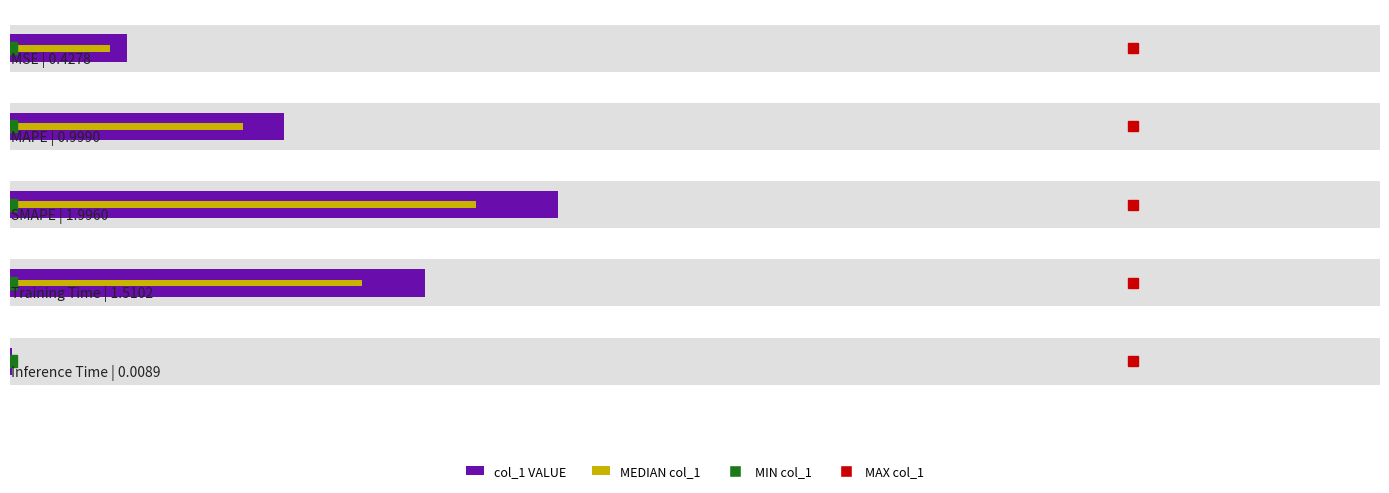

True or false: the data shows 2.0 at 3.

False